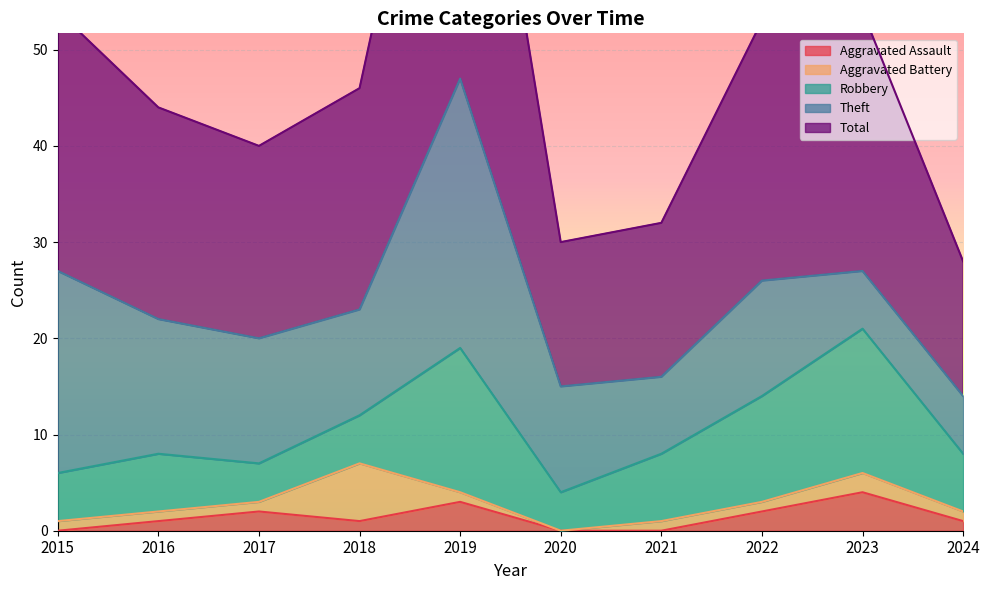

True or false: Aggravated Assault has a value of 3 at 2019.

True